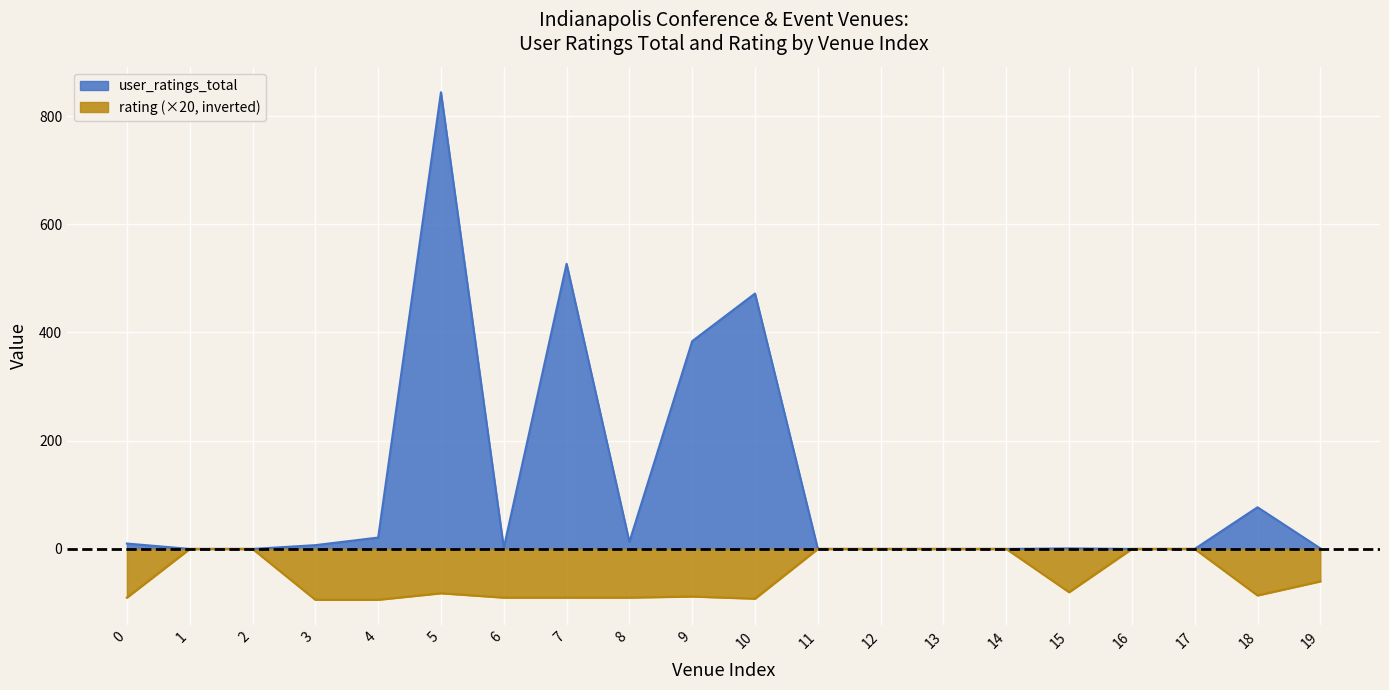

List the series in order of their overall mean, highest first.

user_ratings_total, rating (×20, inverted)